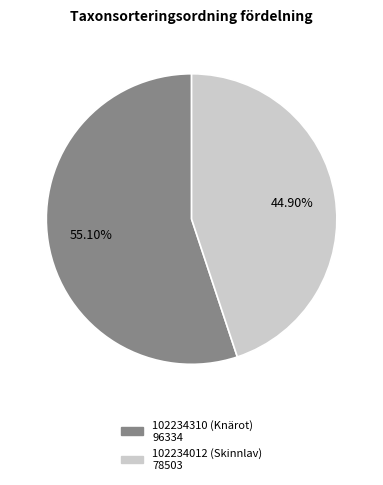

Is it true that 102234310 (Knärot) is 55% of the pie?

True